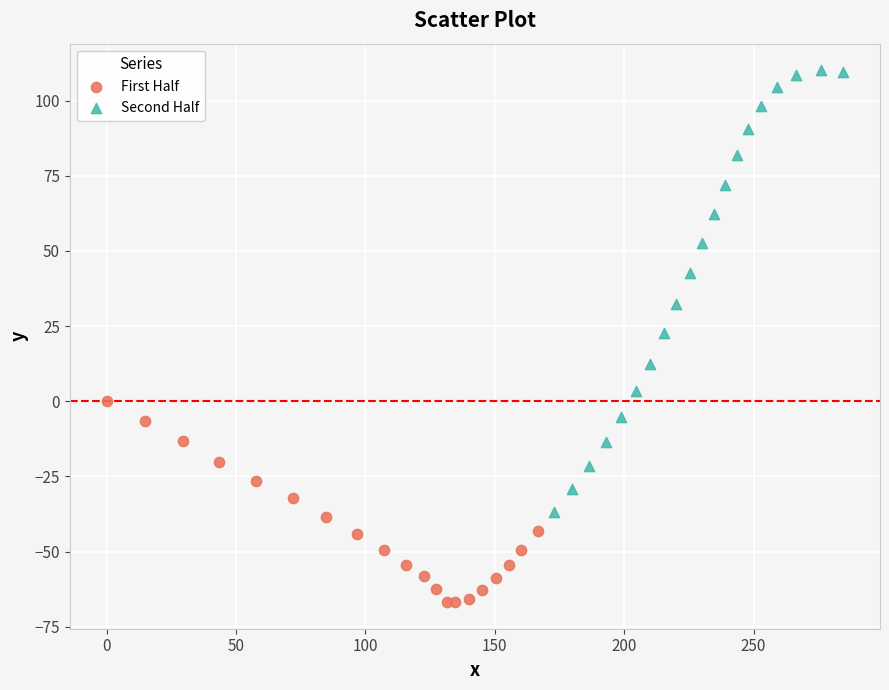

Which series reaches the maximum Y coordinate?

Second Half